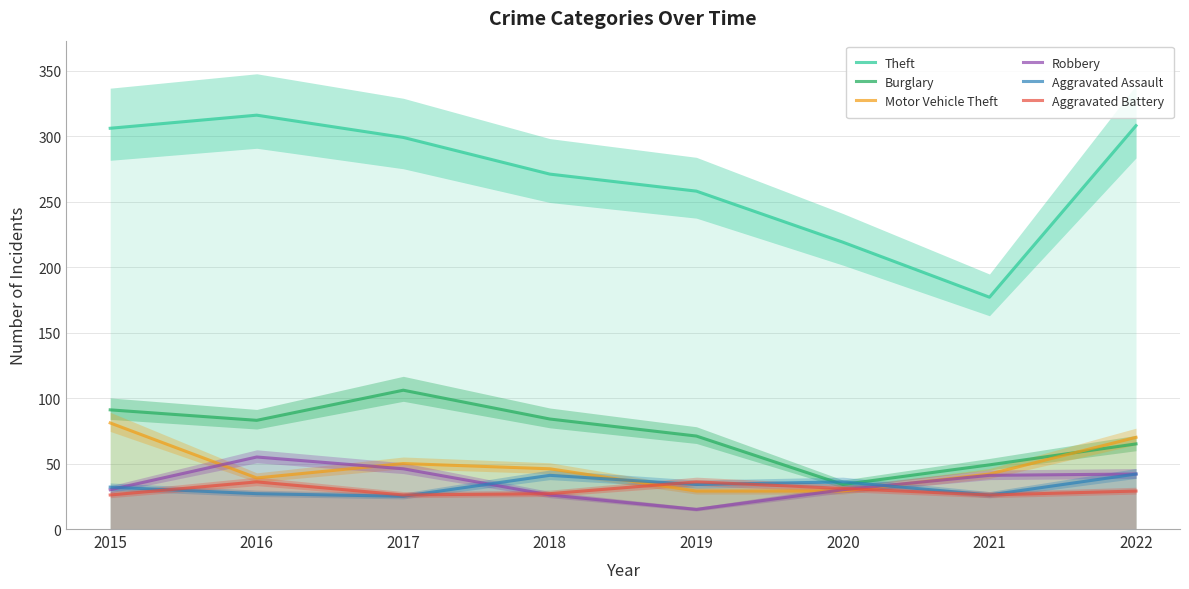

What is the total value across all series at 2017?

552